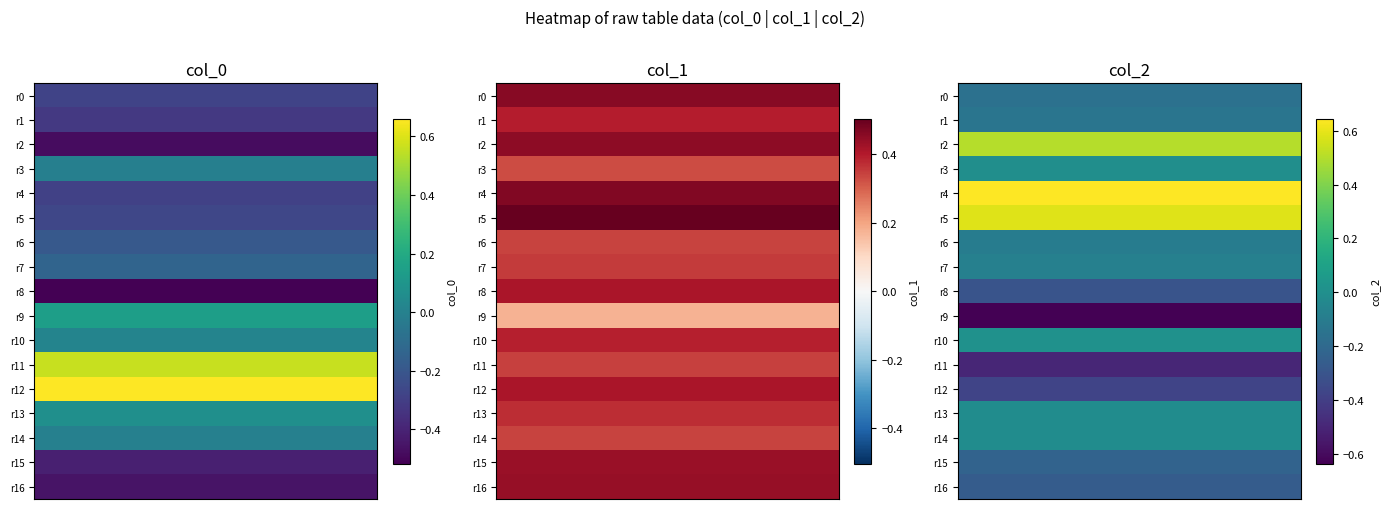

At how many categories does at least one series exceed 0?

17